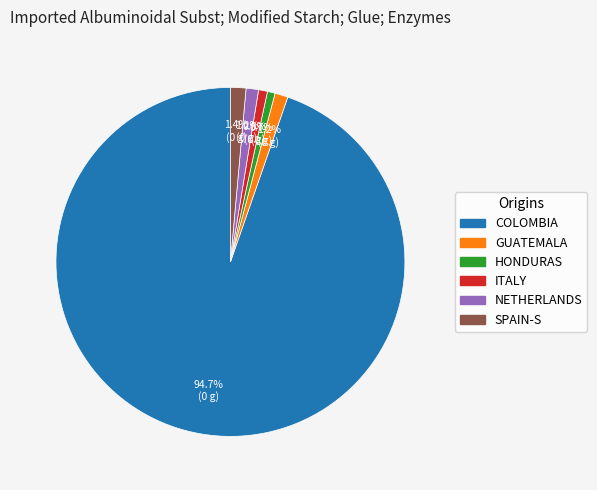

Is there a majority slice in this chart?

Yes